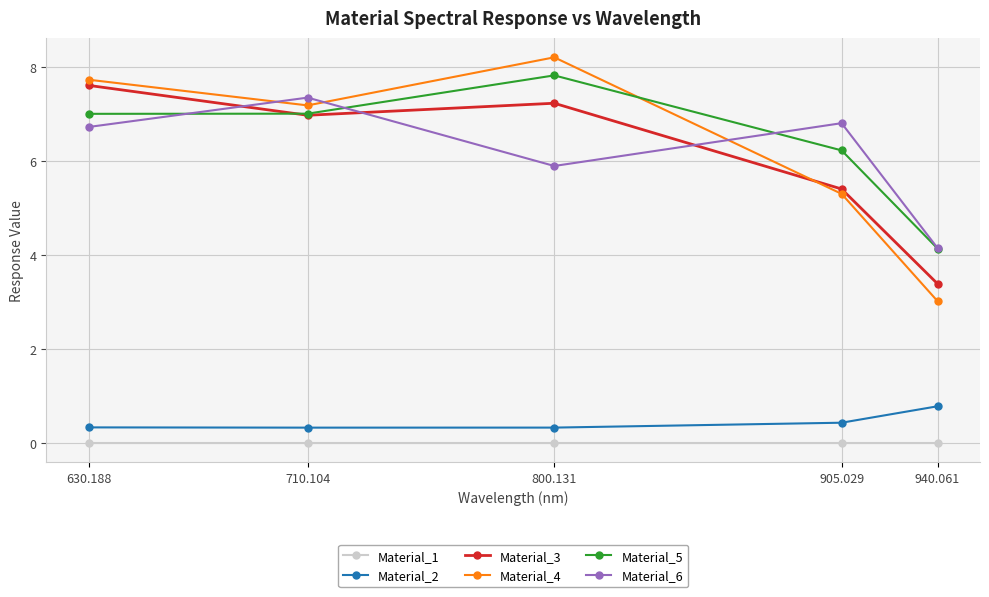

The Material_4 series shows 7.7 at 630.188. True or false?

True